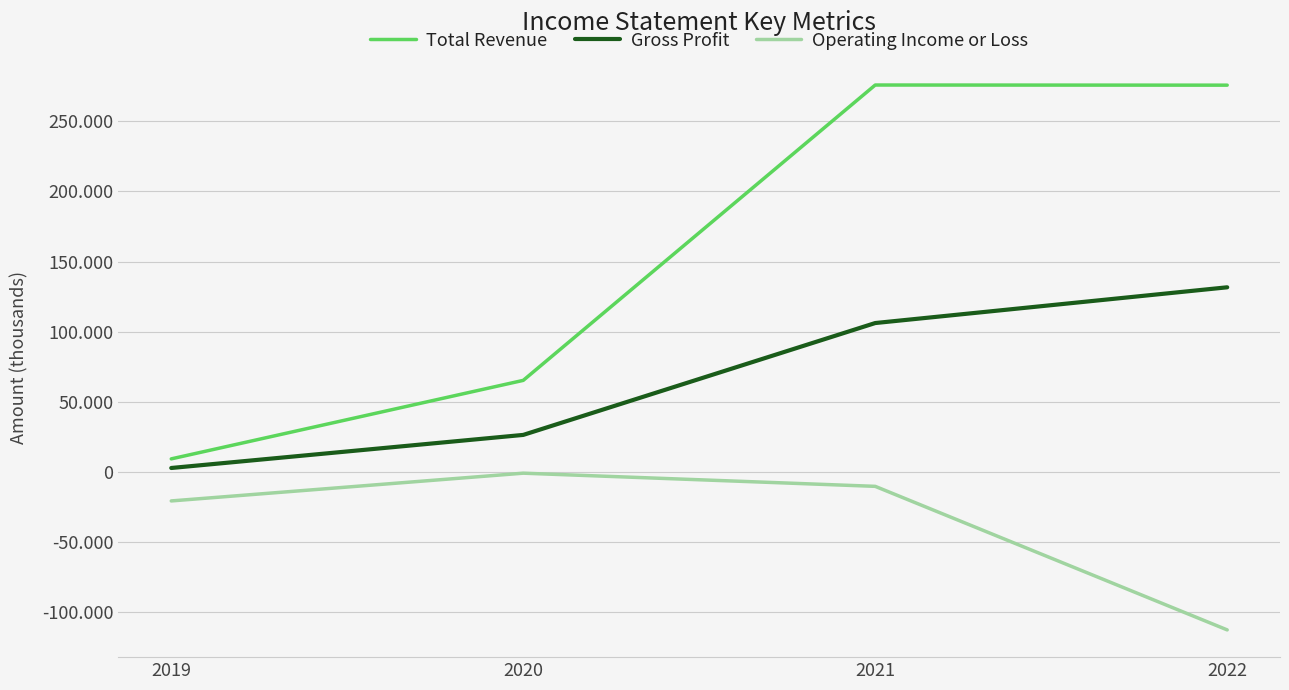

Is the value of Gross Profit at 2019 greater than the value of Operating Income or Loss at 2020?

Yes